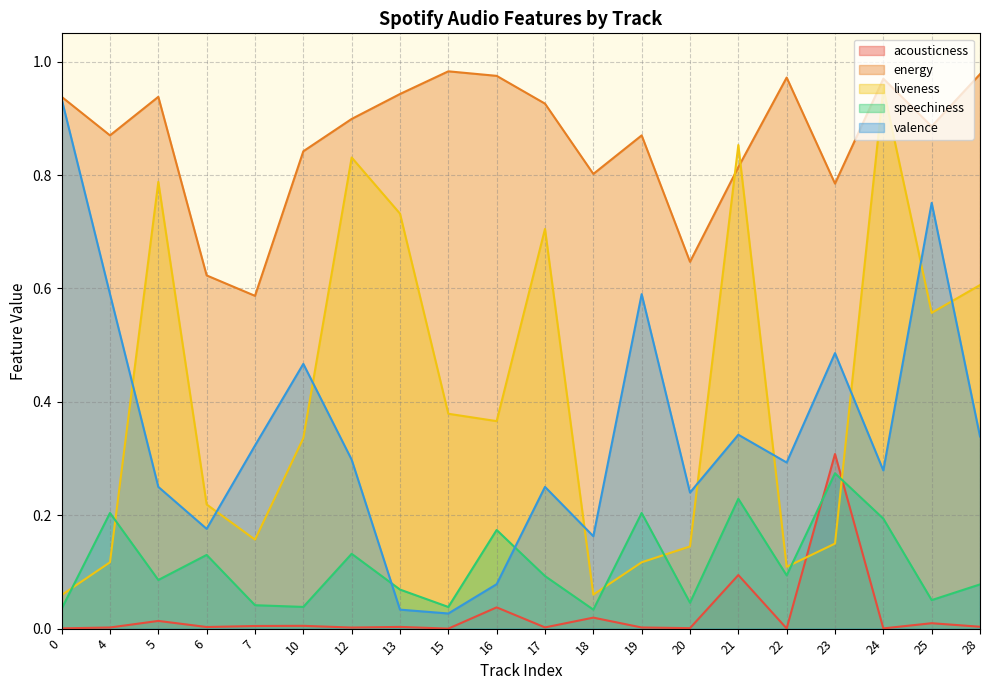

What is the spread (max minus min) of values at 25?

0.9